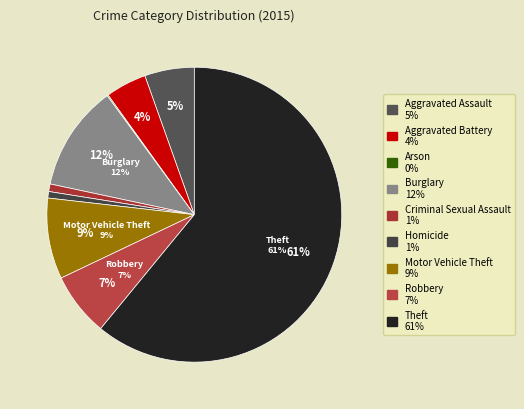

Which has a higher value, Aggravated Assault or Aggravated Battery?

Aggravated Assault